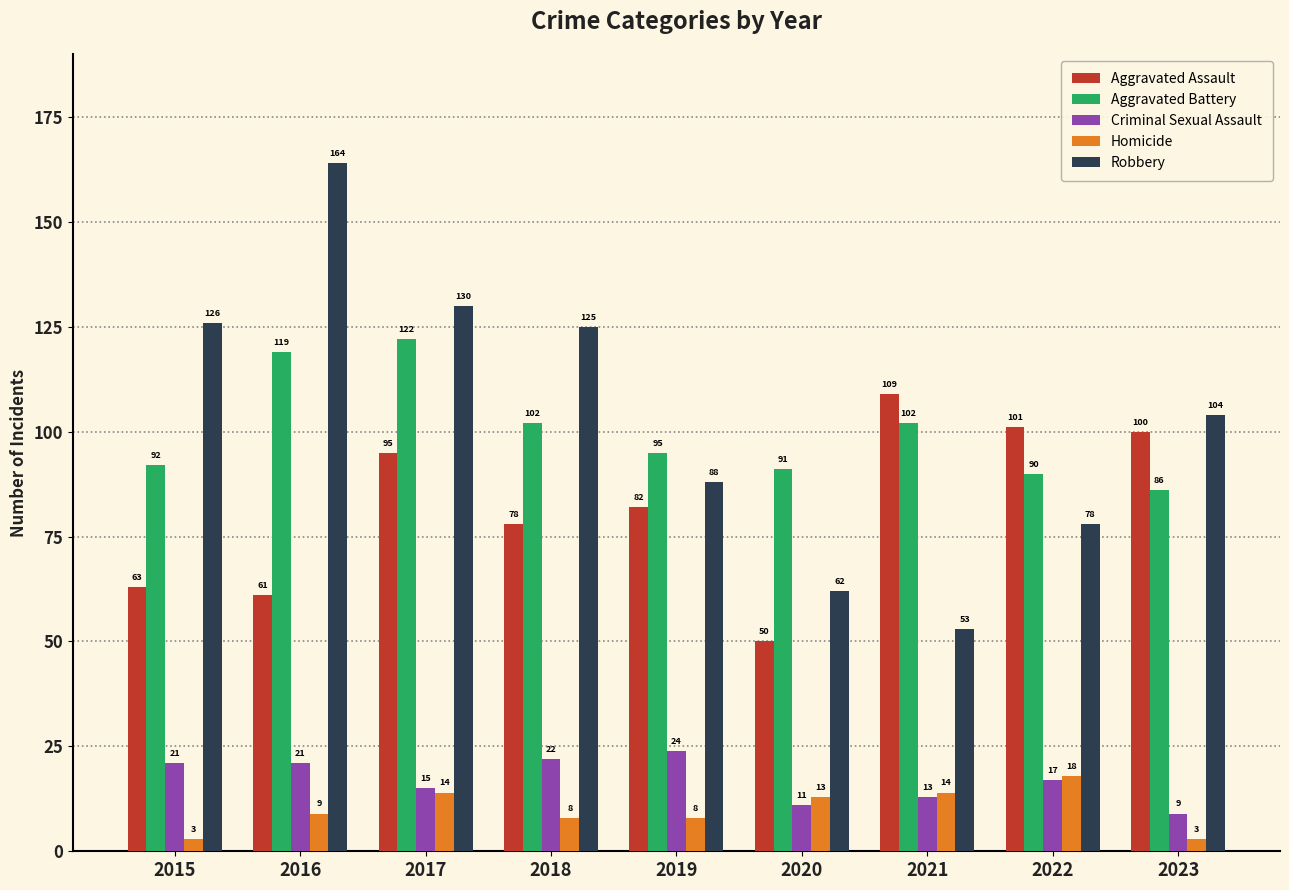

What is the smallest value displayed?

3